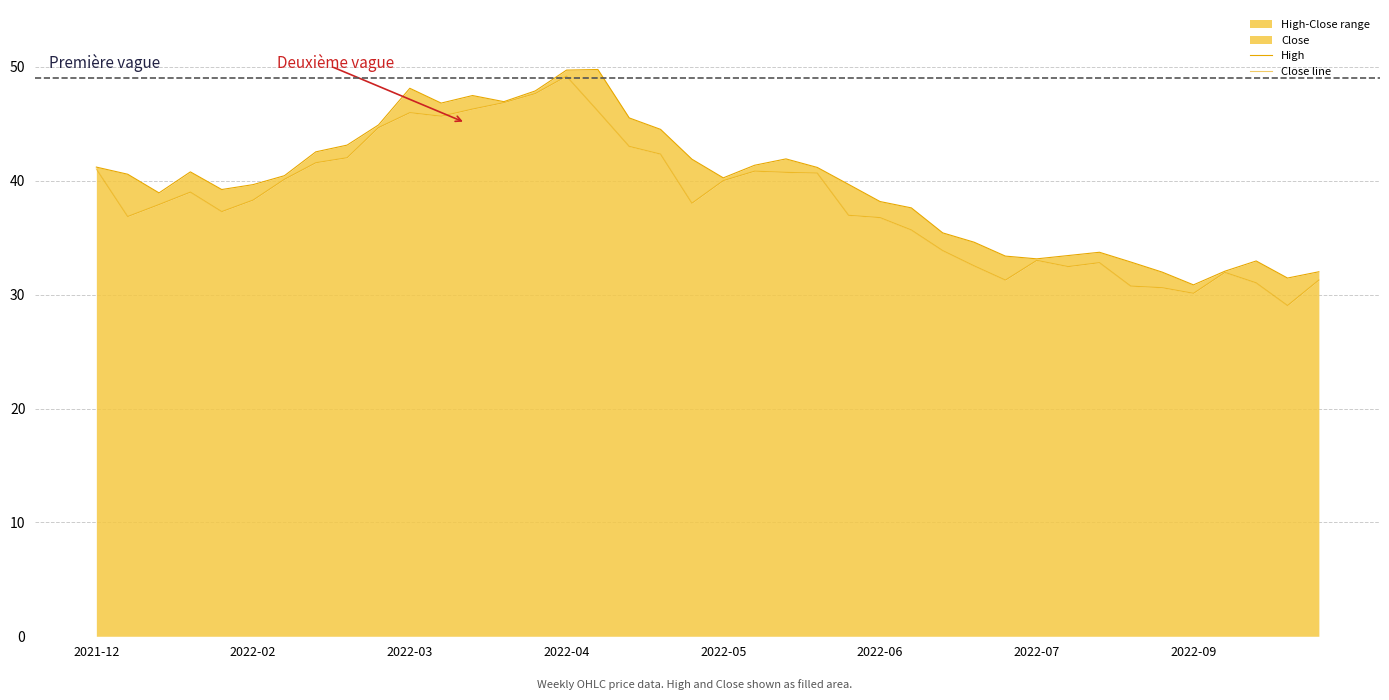

Where does the High series first go above 40?

2021-12